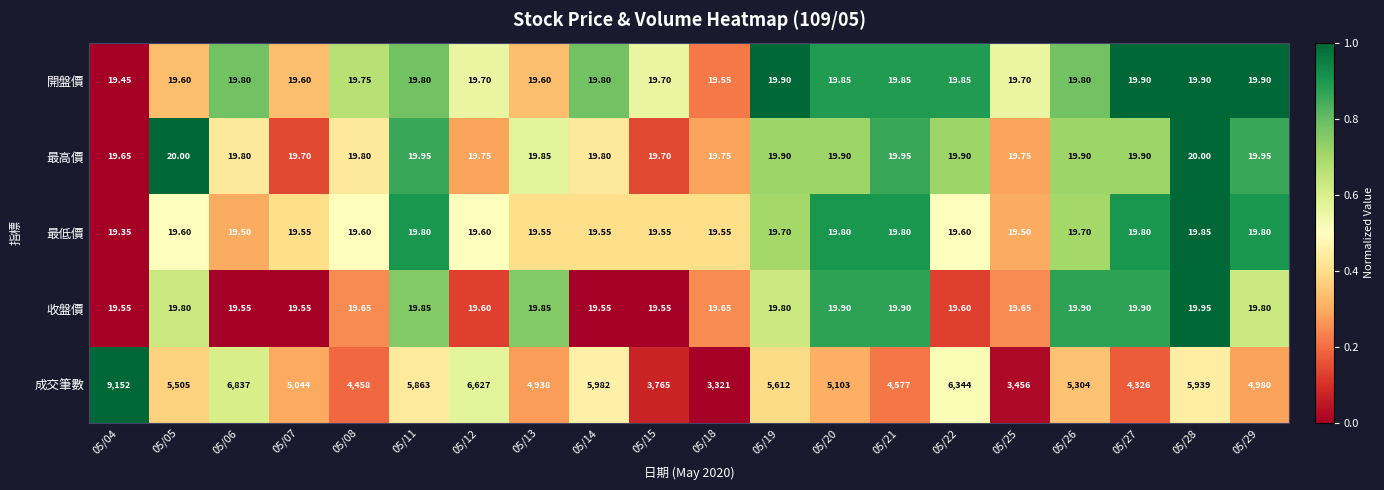

List the series in order of their peak value, lowest first.

最低價, 開盤價, 收盤價, 最高價, 成交筆數